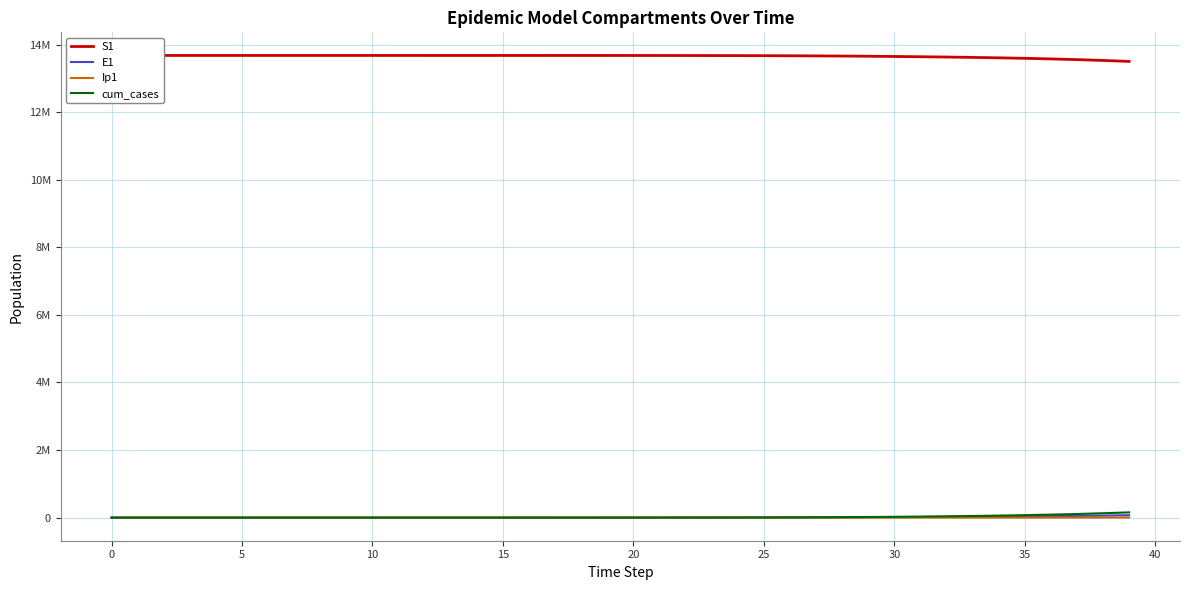

True or false: Ip1 and E1 cross at least once.

False